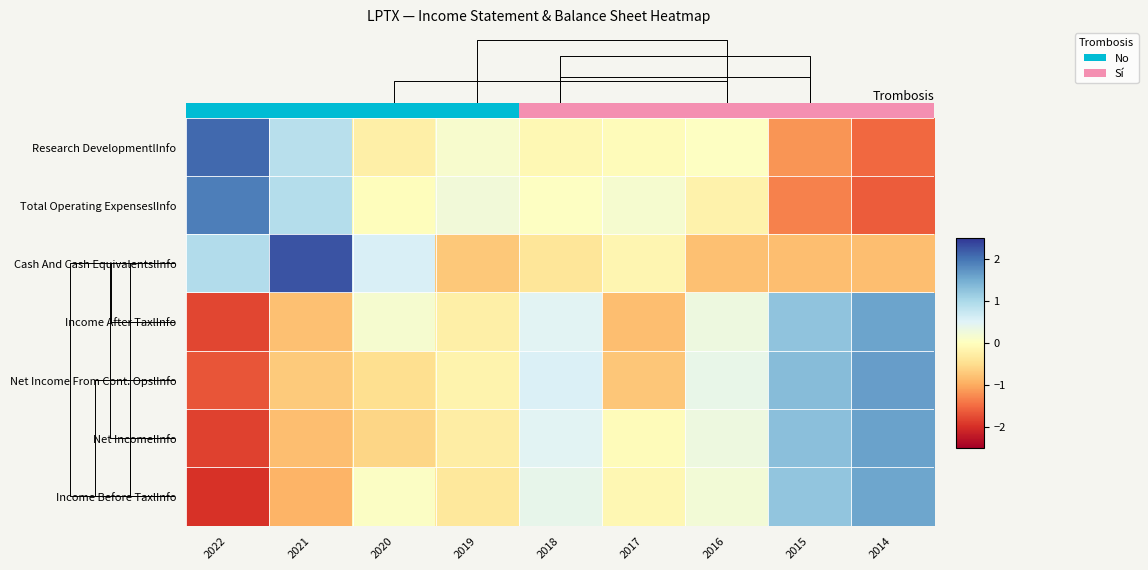

Which category has the lowest value in the Cash And Cash EquivalentslInfo series?

2014